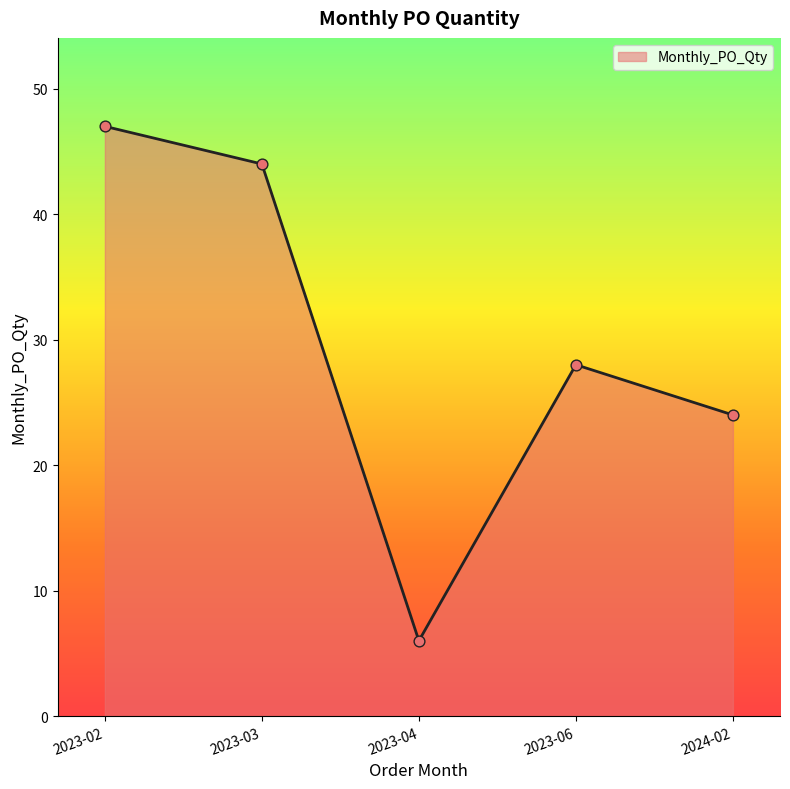

What is the change in value from 2023-02 to 2023-06?

-19